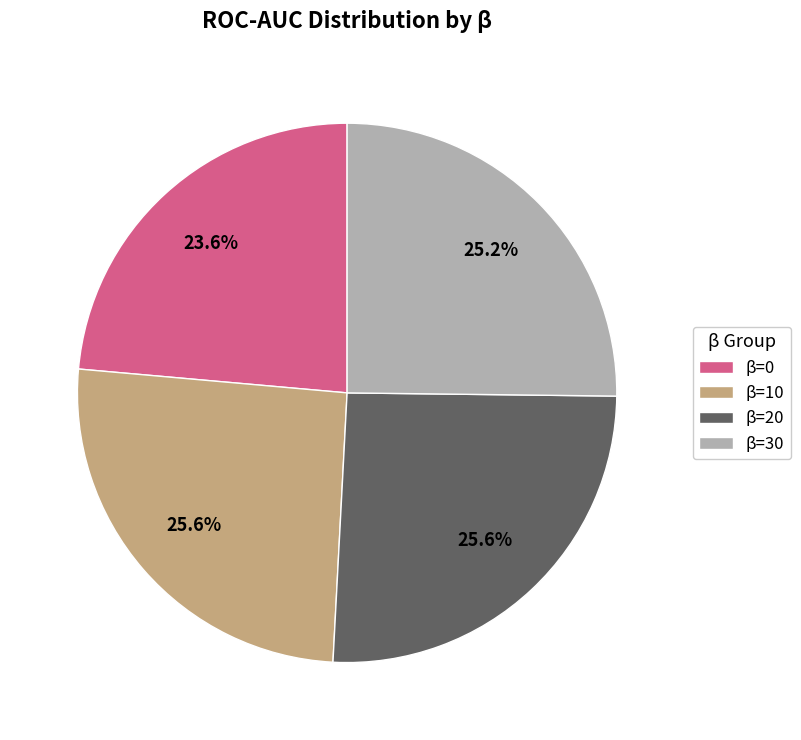

What is the ratio of the value at β=30 to the value at β=0?

1.1